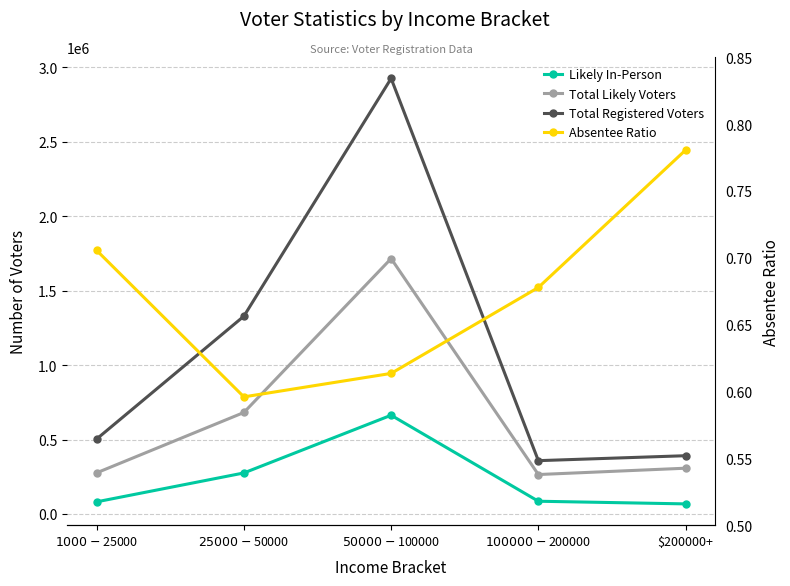

What is the sum of all Absentee Ratio values?

3.4